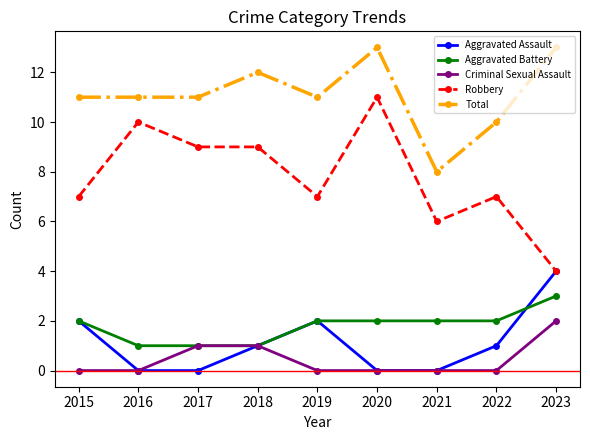

What is the spread (max minus min) of values at 2017?

11